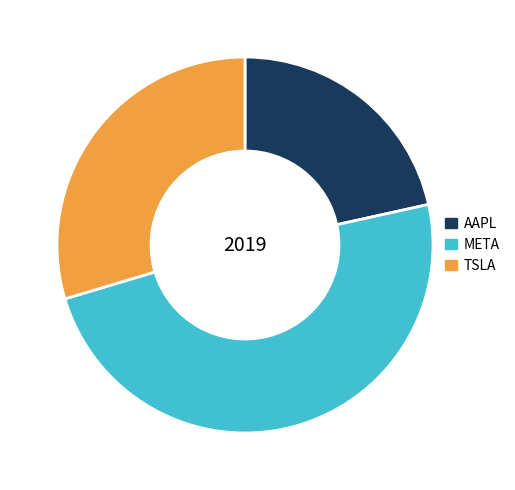

Do TSLA and META together represent more than half of the pie?

Yes